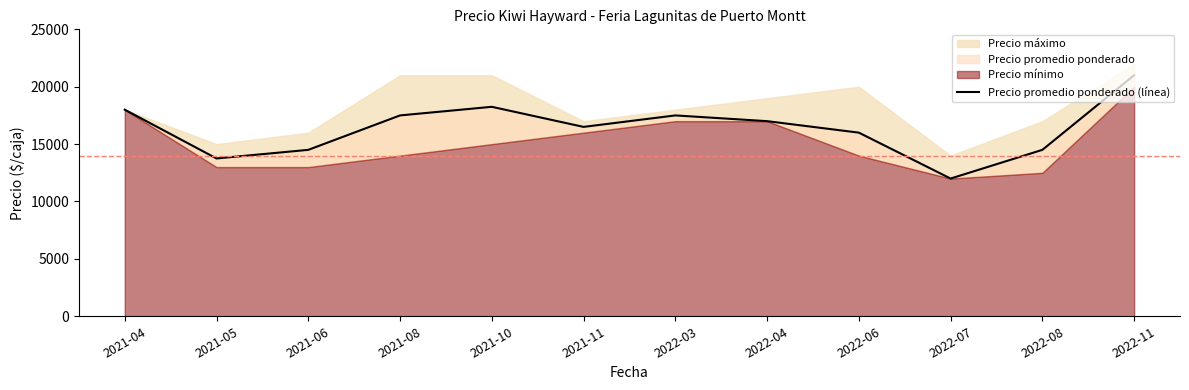

The chart shows a value of 16500 at 2021-11. True or false?

True